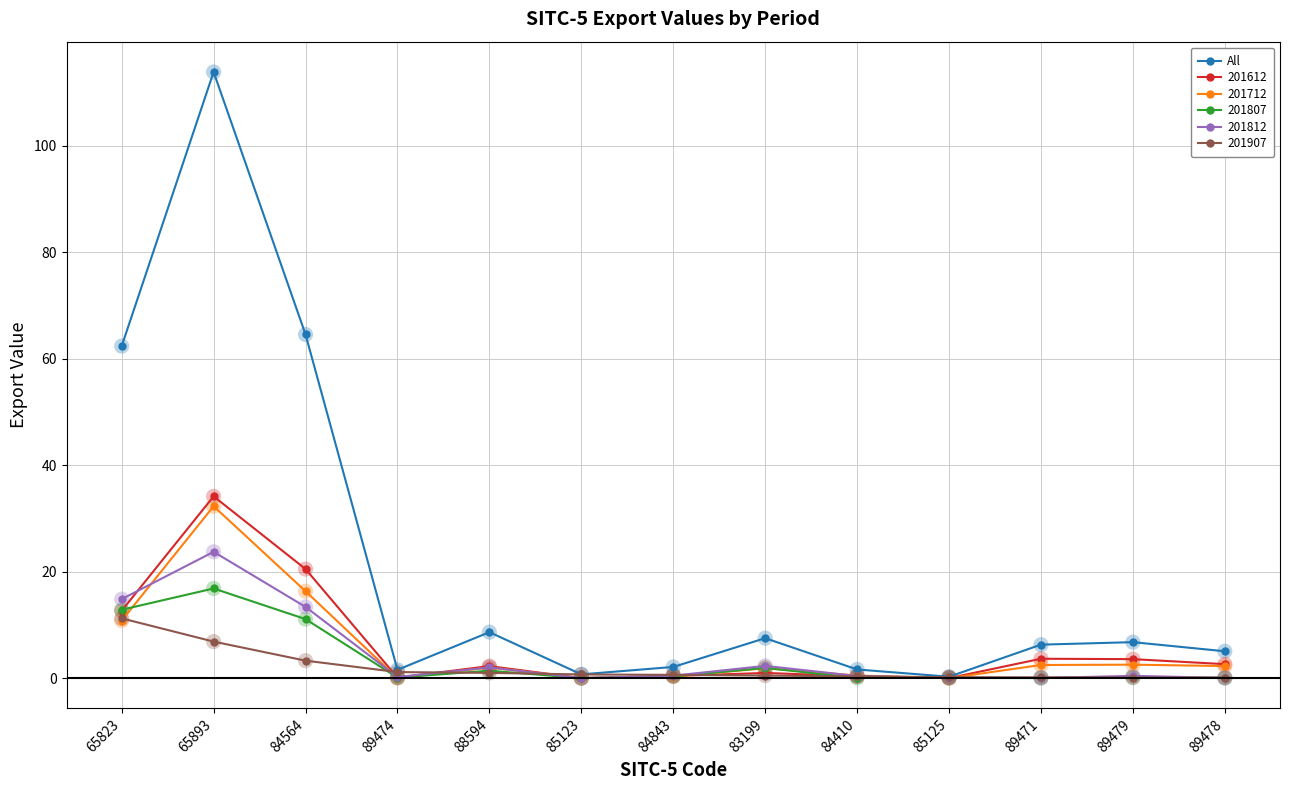

Which series has the largest range (max minus min)?

All